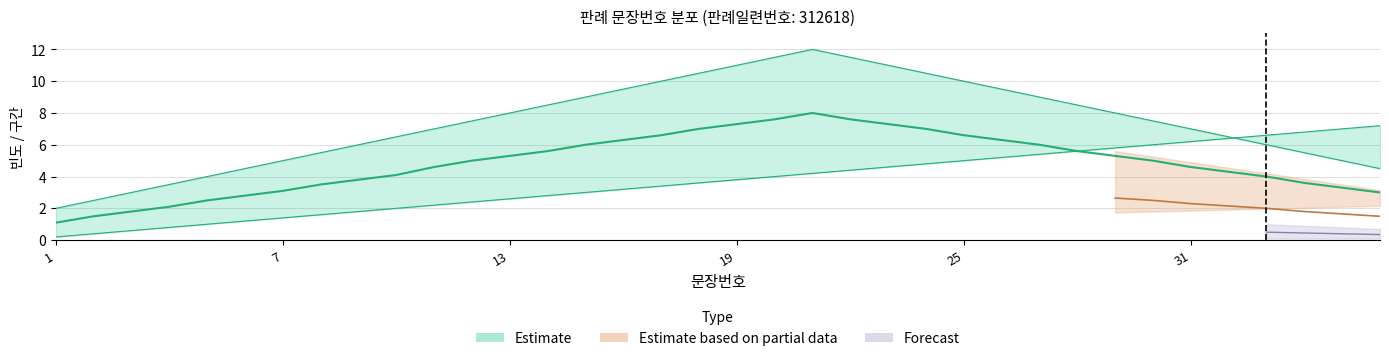

True or false: 문장번호 and mid_line cross at least once.

False